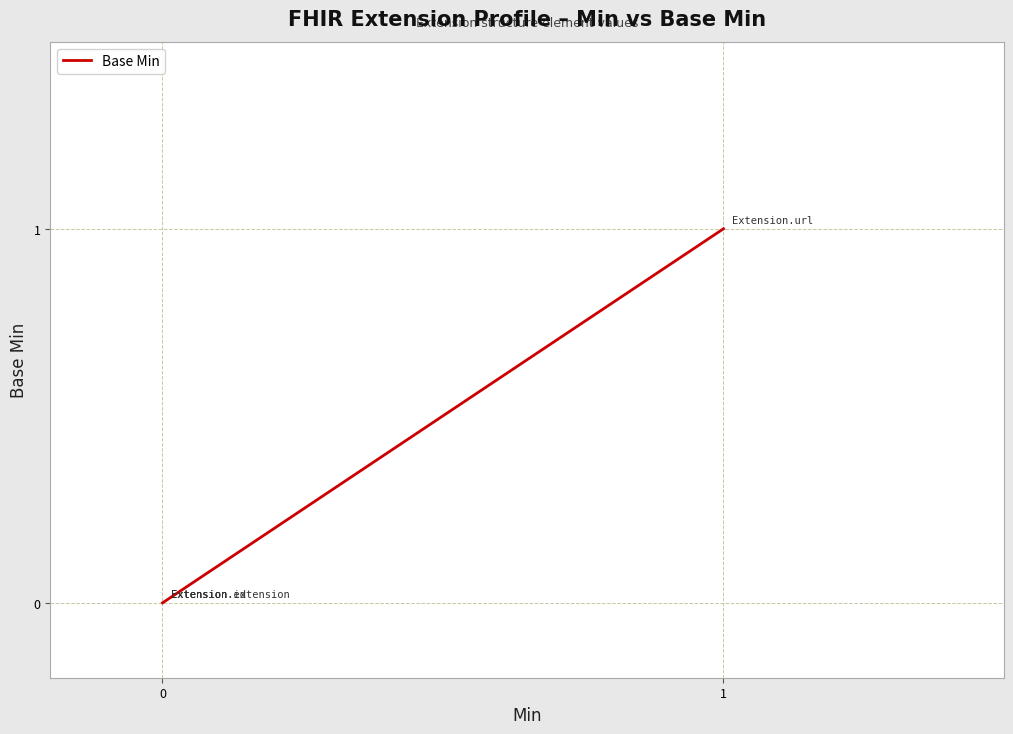

True or false: the data shows 0 at 0.

False